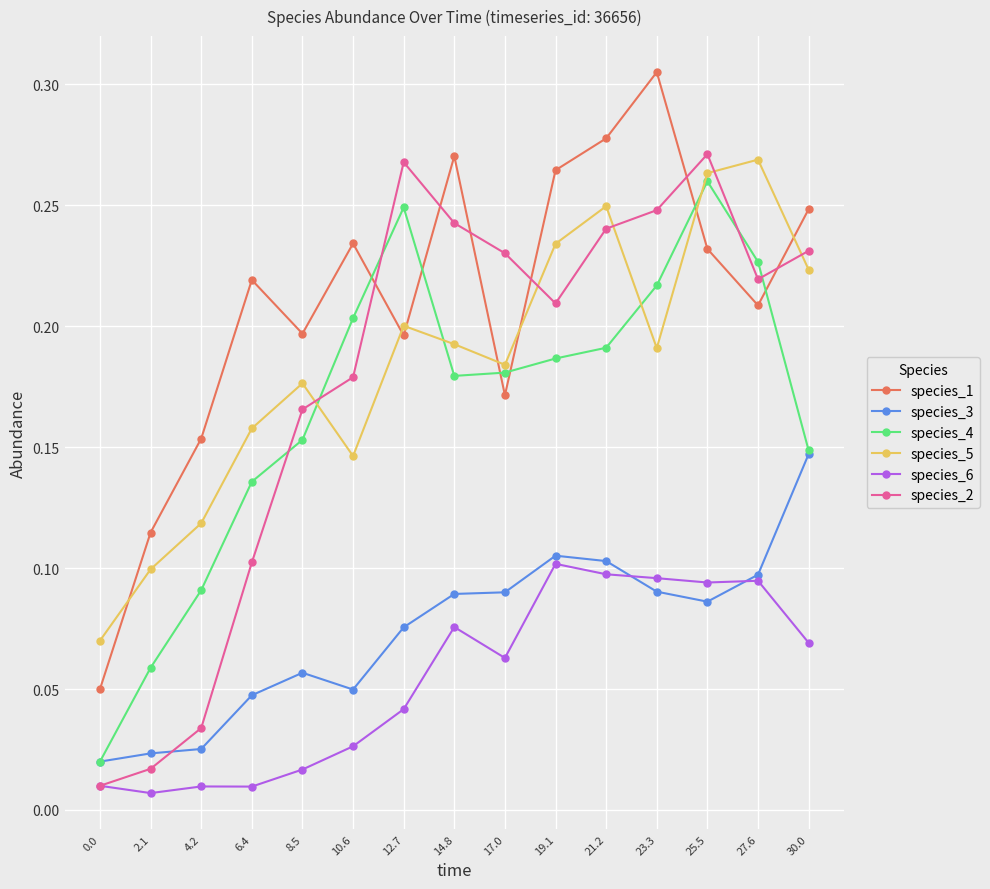

How many species_1 values are between 0 and 1?

15